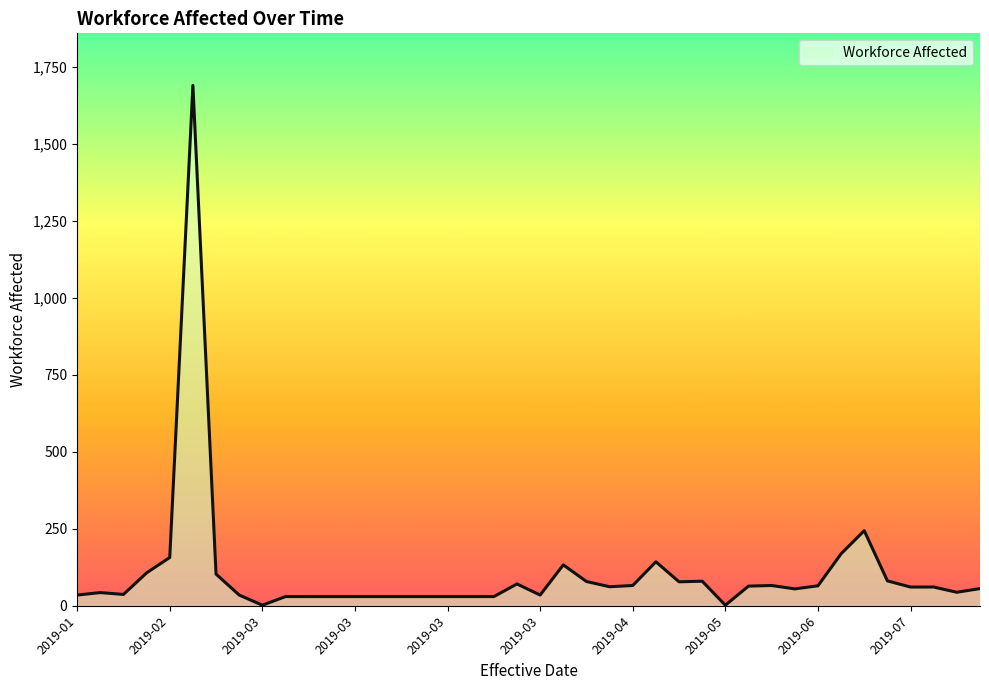

What is the minimum value shown in the chart?

2